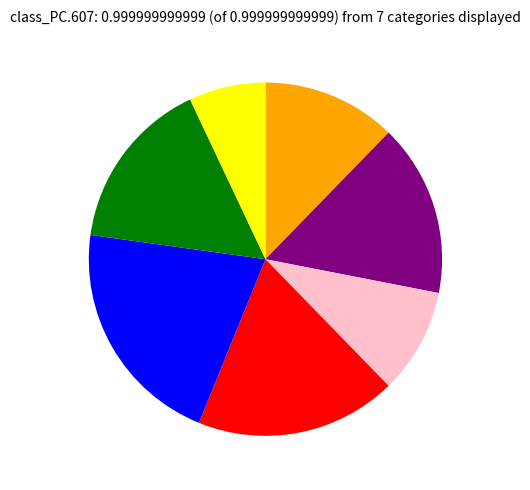

Is there any slice that represents more than half of the pie?

No